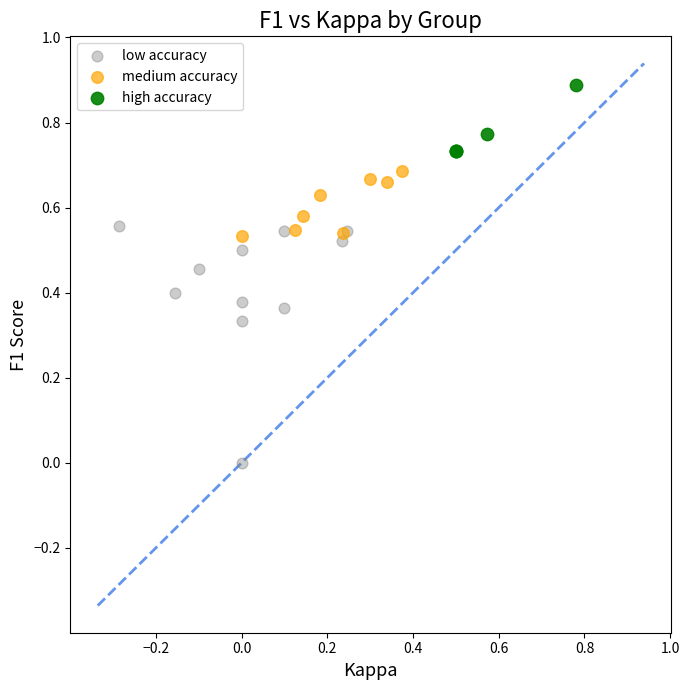

What are all the series names shown in the legend?

low accuracy, medium accuracy, high accuracy